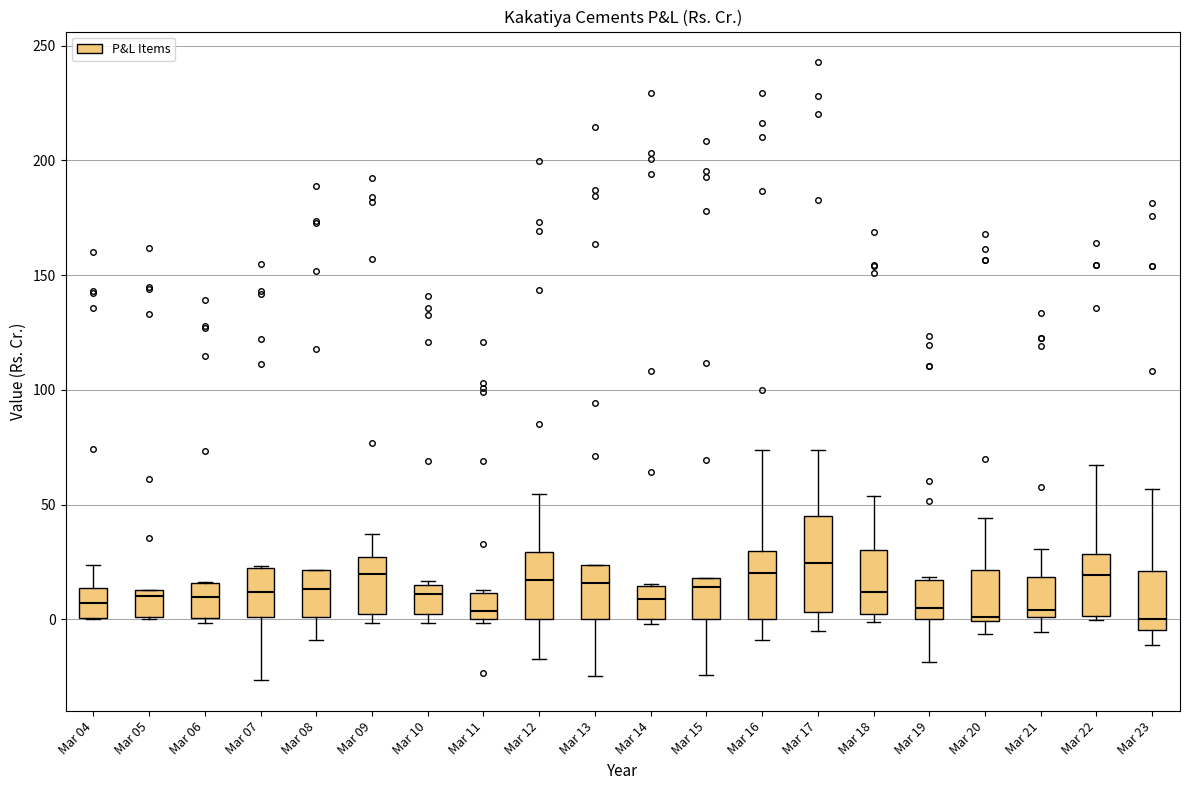

Comparing the boxes themselves (not the whiskers), which one is the tallest?

Mar 17